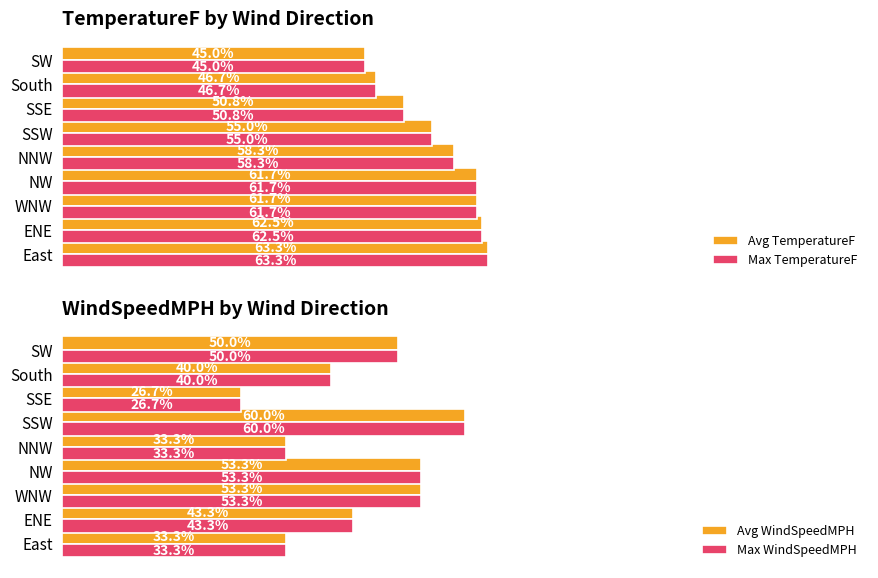

How many bars are there in total?

36